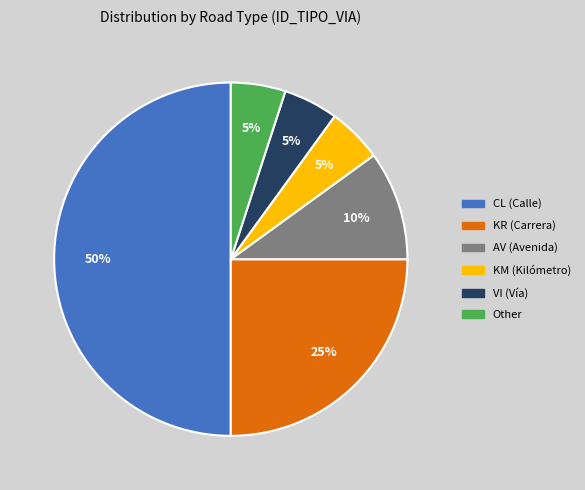

The CL slice represents 44% of the pie. True or false?

False